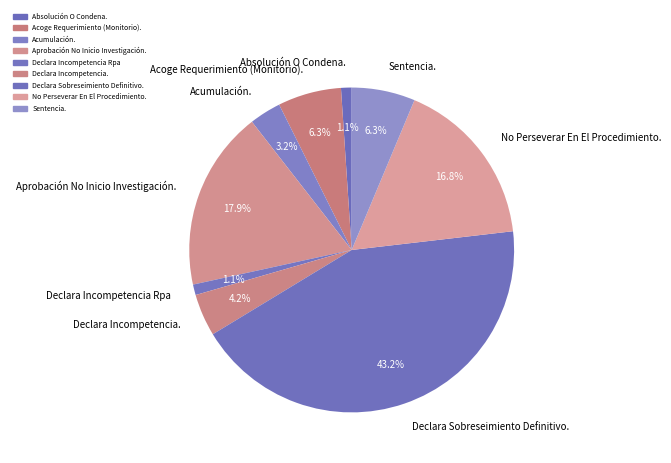

What percentage is the Declara Incompetencia Rpa slice, to the nearest percent?

1%